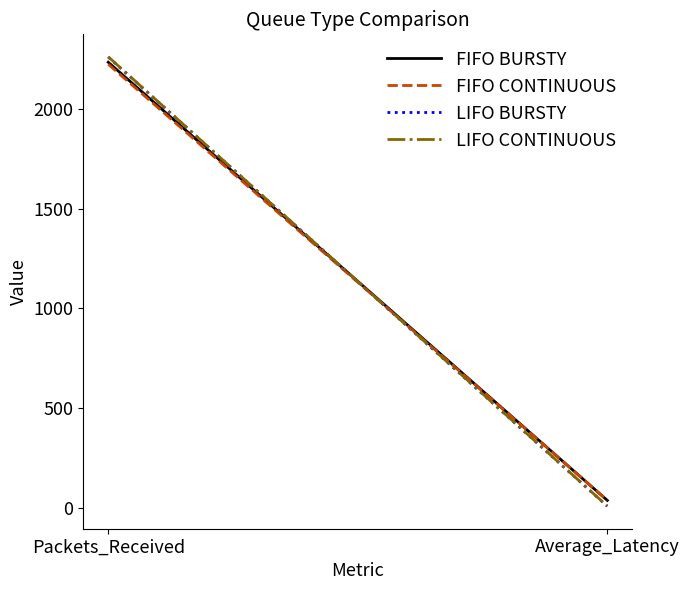

Between Packets_Received and Average_Latency, which is larger?

Packets_Received